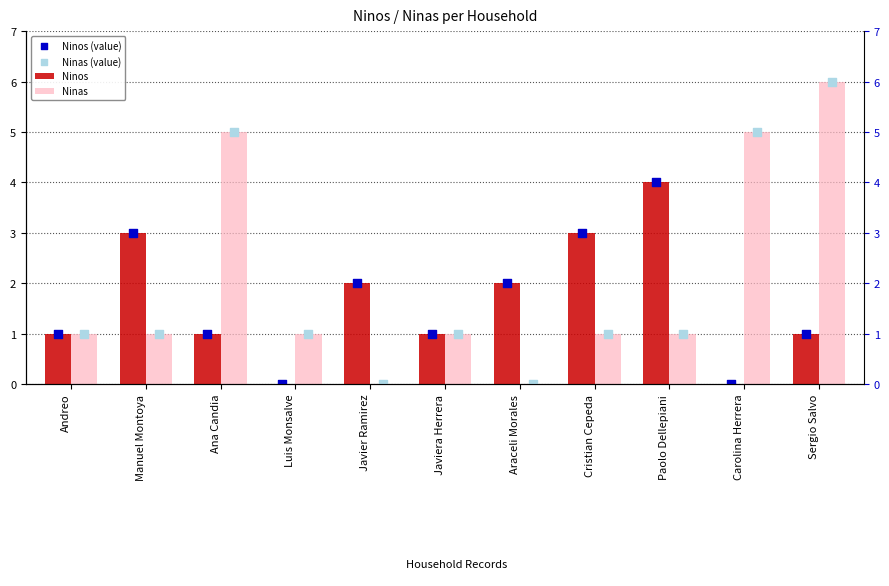

What is the total value across all series at Carolina Herrera?

10